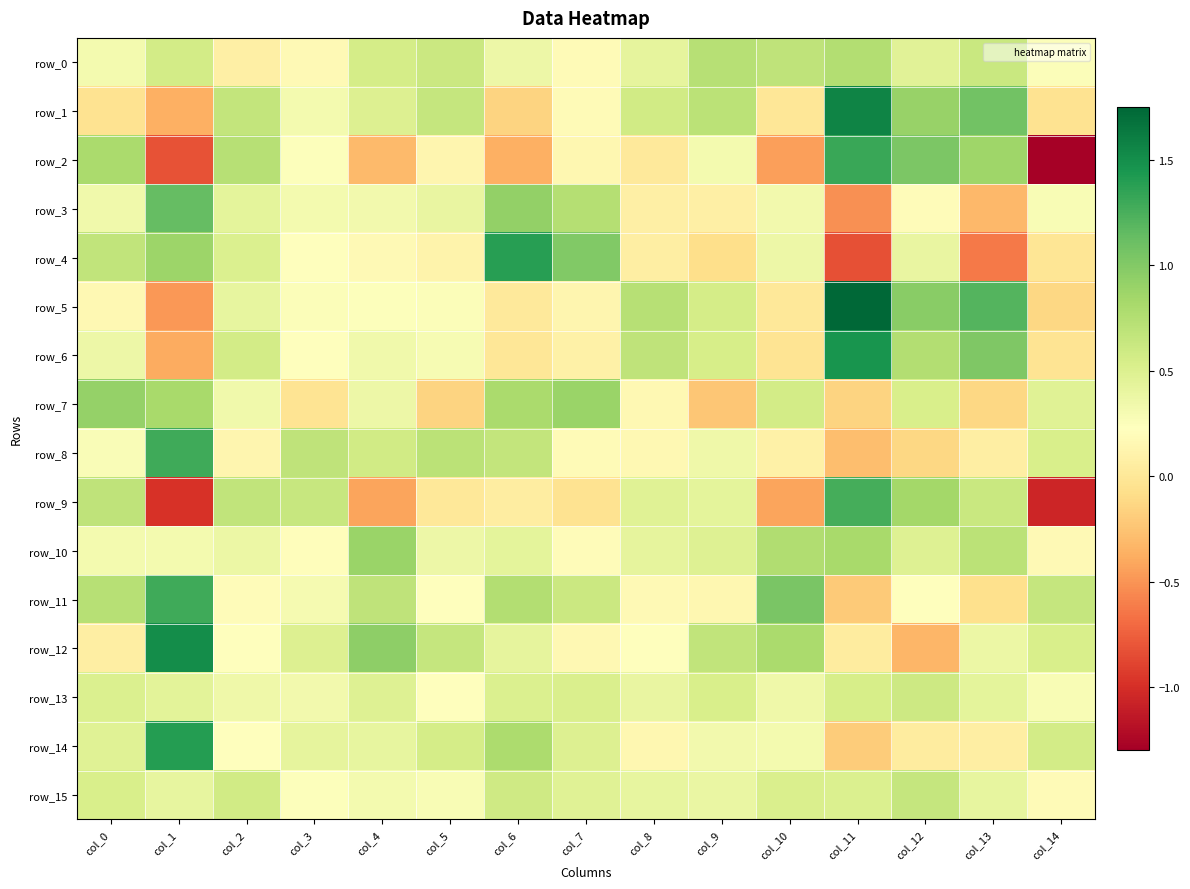

Which series has the largest range (max minus min)?

row_2